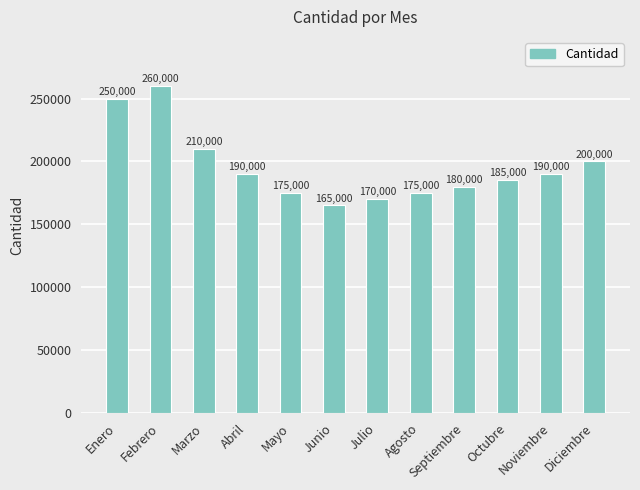

Reading left to right, list all the values displayed in this chart.

250000	260000	210000	190000	175000	165000	170000	175000	180000	185000	190000	200000